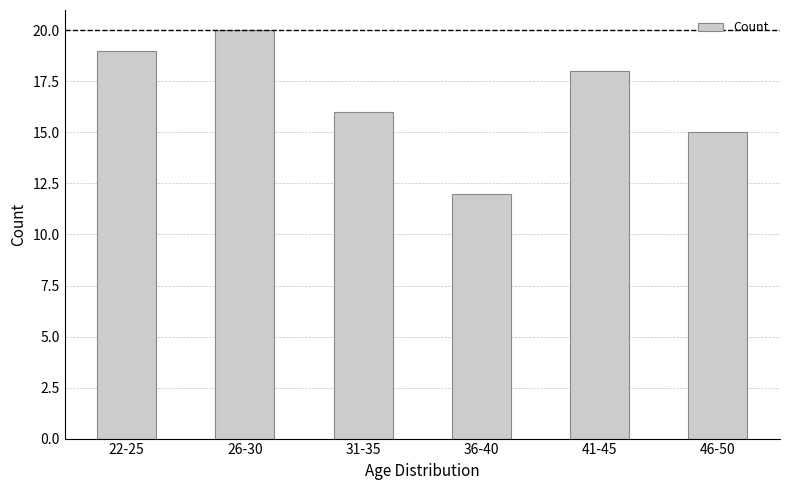

Reading left to right, what are all the values shown in this chart?

22-25=19	26-30=20	31-35=16	36-40=12	41-45=18	46-50=15